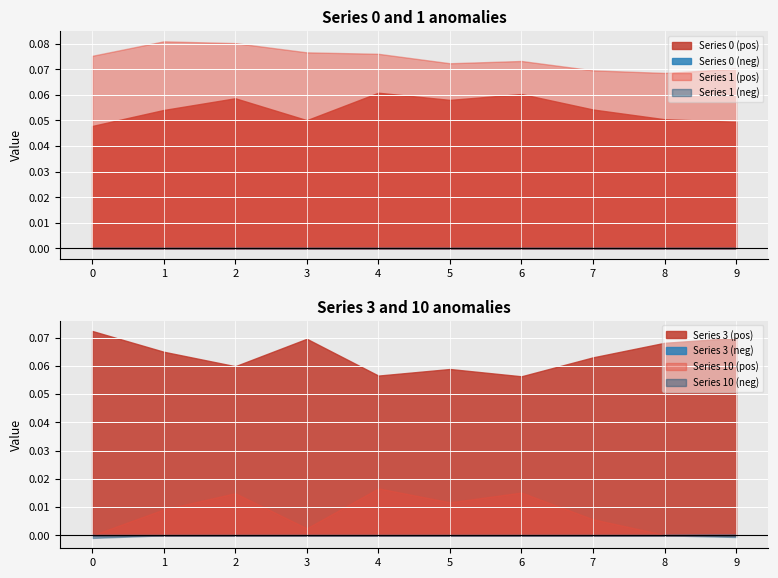

True or false: 10 and 0 cross at least once.

False